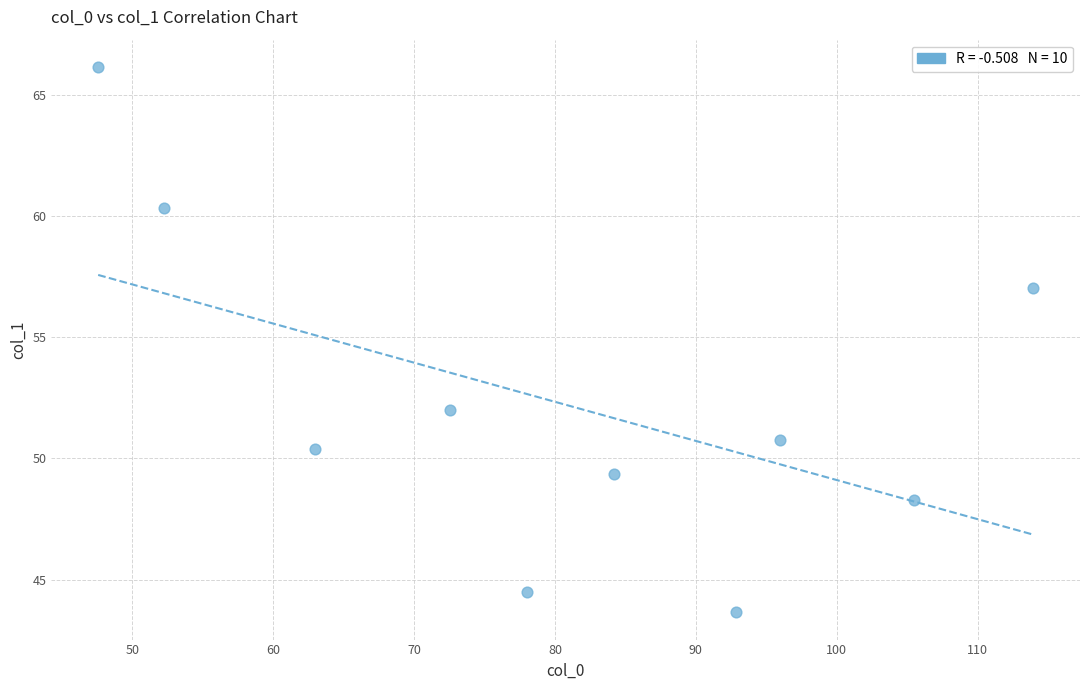

What Y value in the scatter plot is closest to 54?

52.0